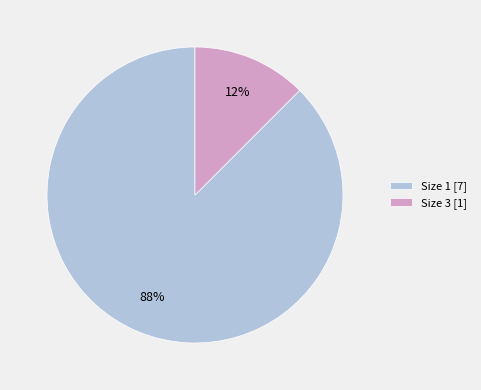

What is the smallest slice in the pie chart?

Size 3 [1]